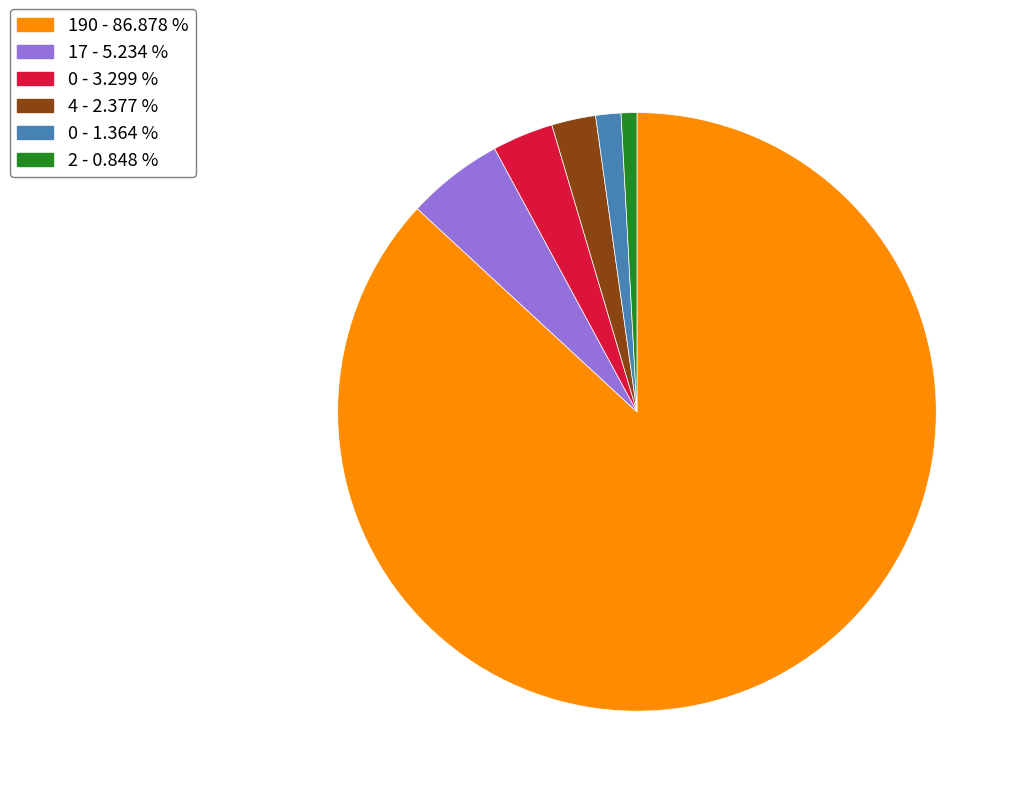

How many segments does this pie chart have?

6